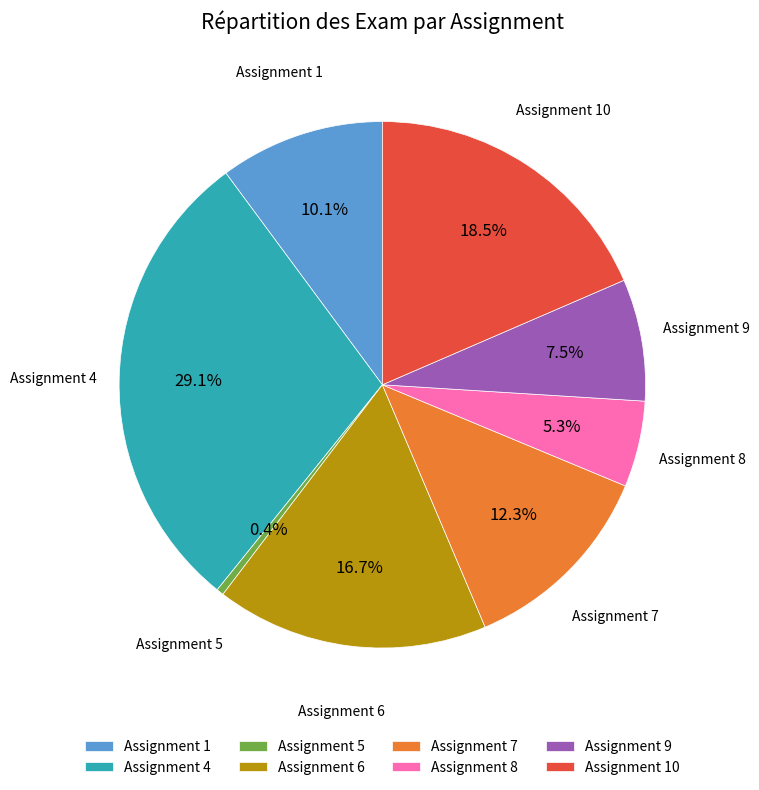

Rank the categories by value from highest to lowest.

Assignment 4, Assignment 10, Assignment 6, Assignment 7, Assignment 1, Assignment 9, Assignment 8, Assignment 5